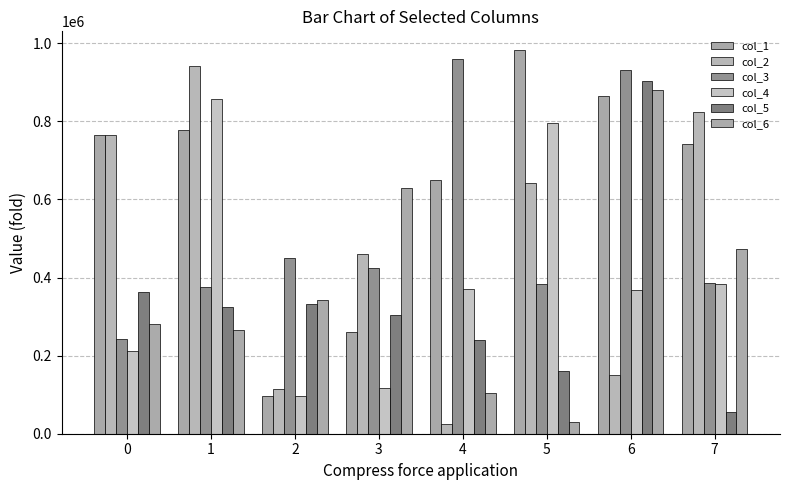

Which category has the lowest value in the col_1 series?

2